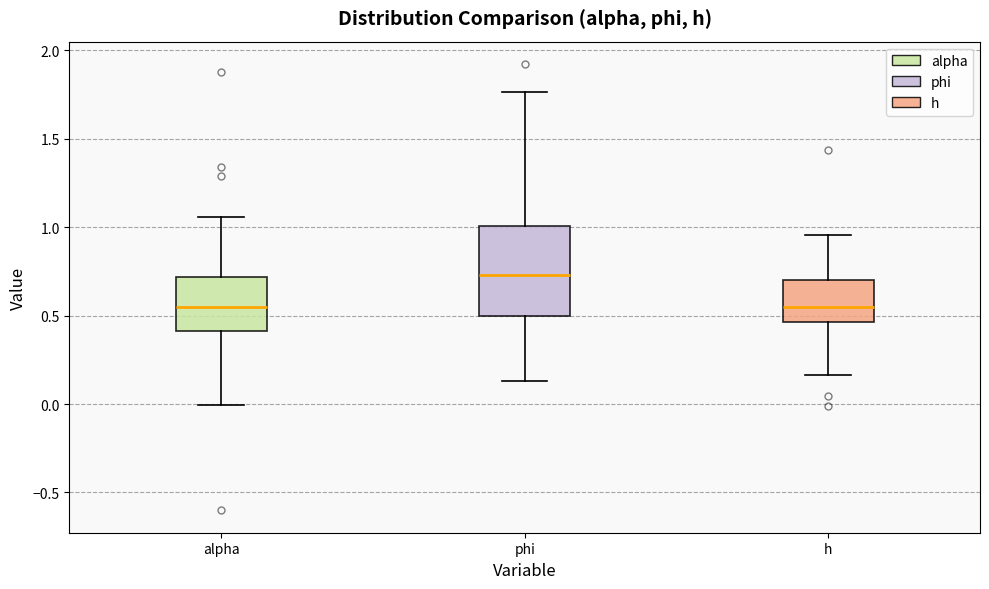

Reading left to right, read every box against the y-axis: the position of its median line, the range the box covers, and the ends of its whiskers. The values are not printed on the chart, so give them approximately, as read against the axis.

alpha: median 0.55, box 0.40 to 0.70, whiskers 0.00 to 1.05
phi: median 0.75, box 0.50 to 1.00, whiskers 0.15 to 1.75
h: median 0.55, box 0.45 to 0.70, whiskers 0.15 to 0.95